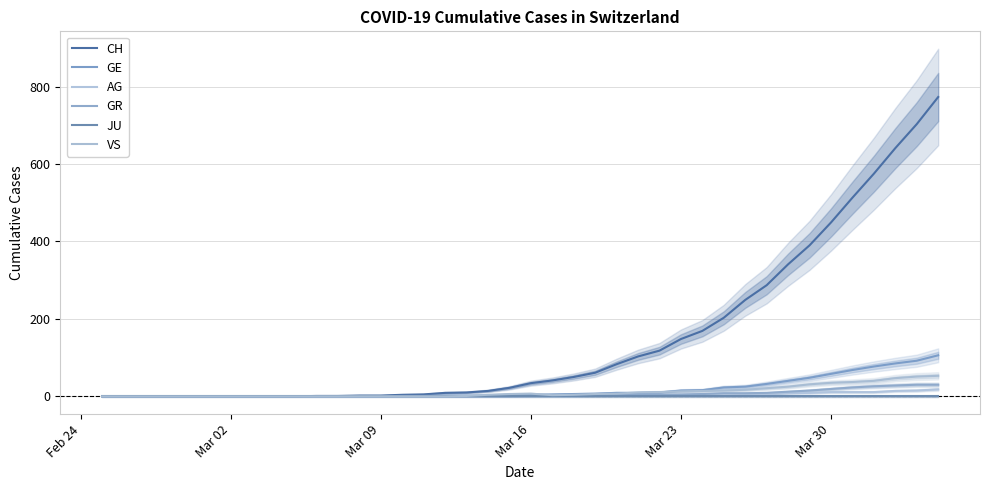

How many lines are shown in the chart?

6